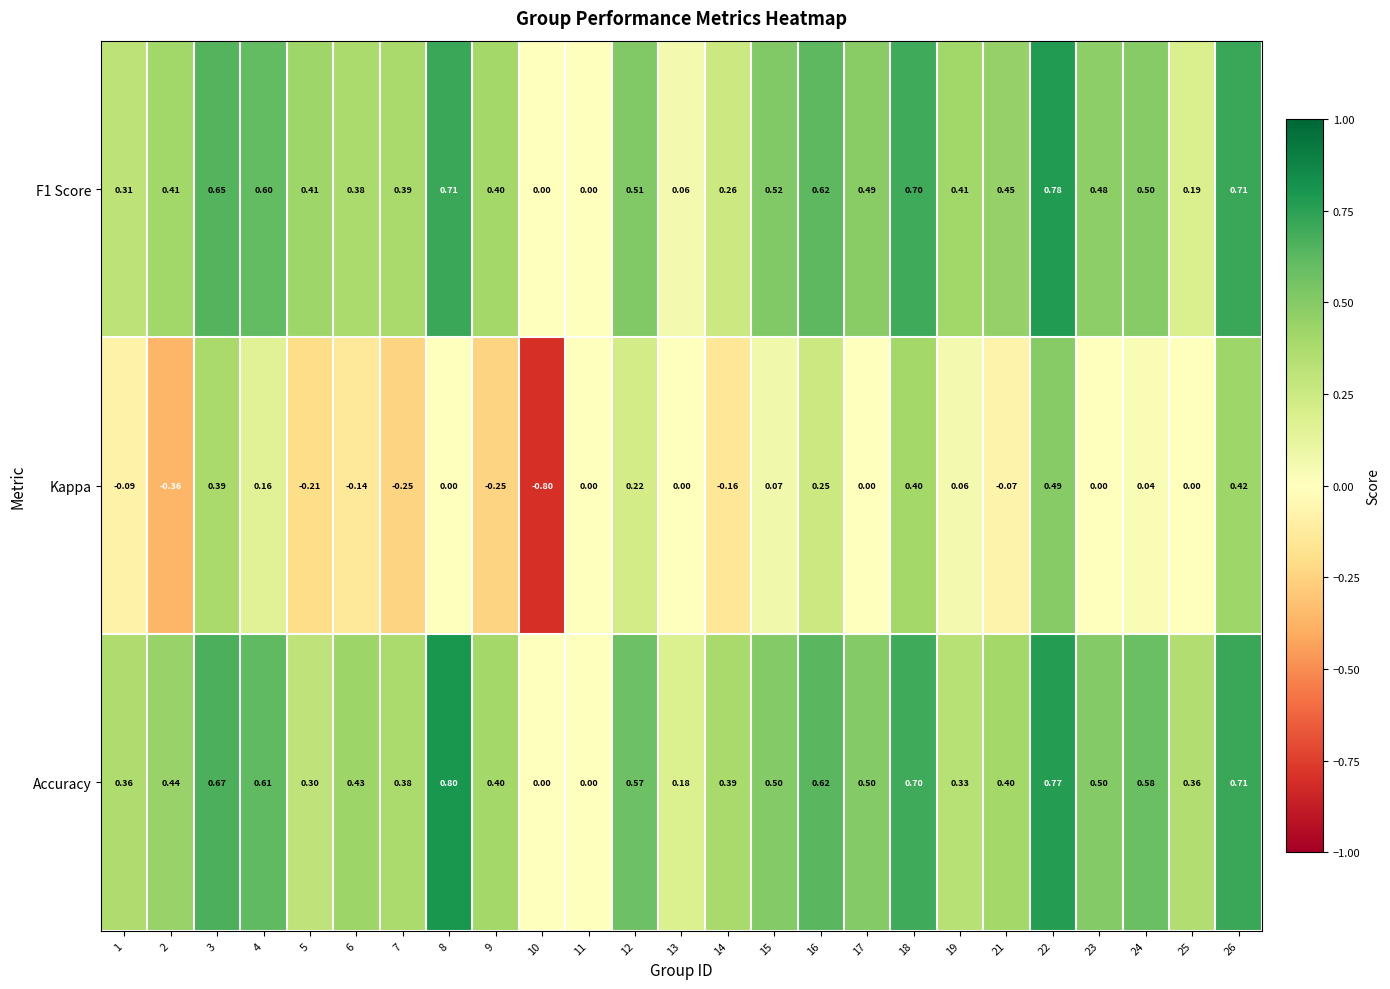

Which series changed the most between 6 and 22?

Kappa